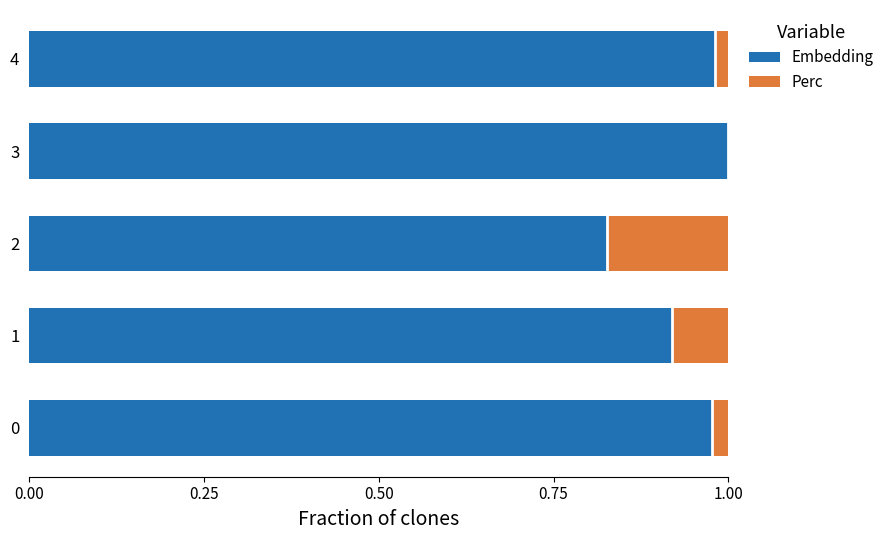

True or false: Embedding has a value of 1.0 at 3.

True